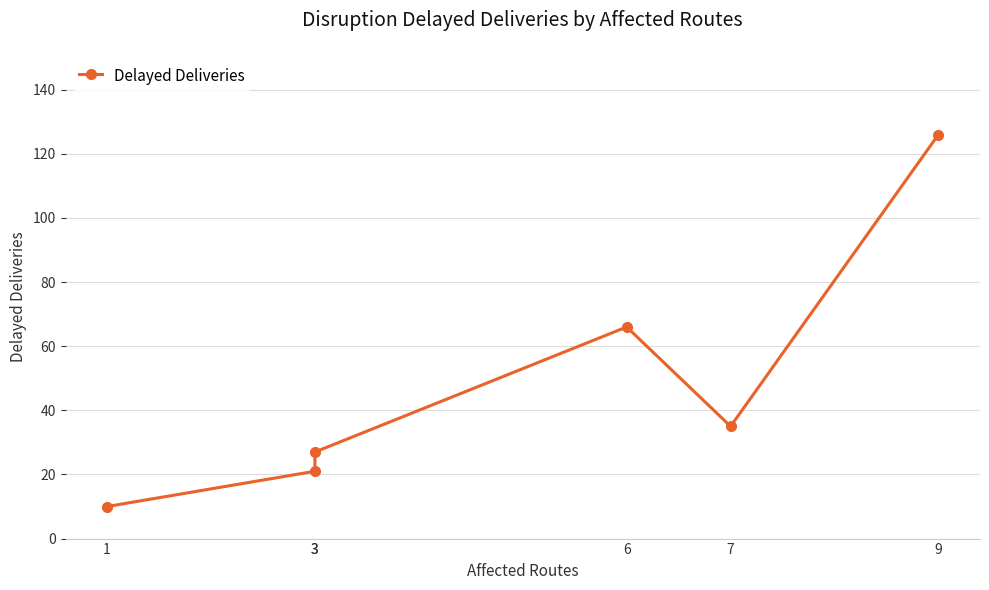

Where is the first local maximum?

6